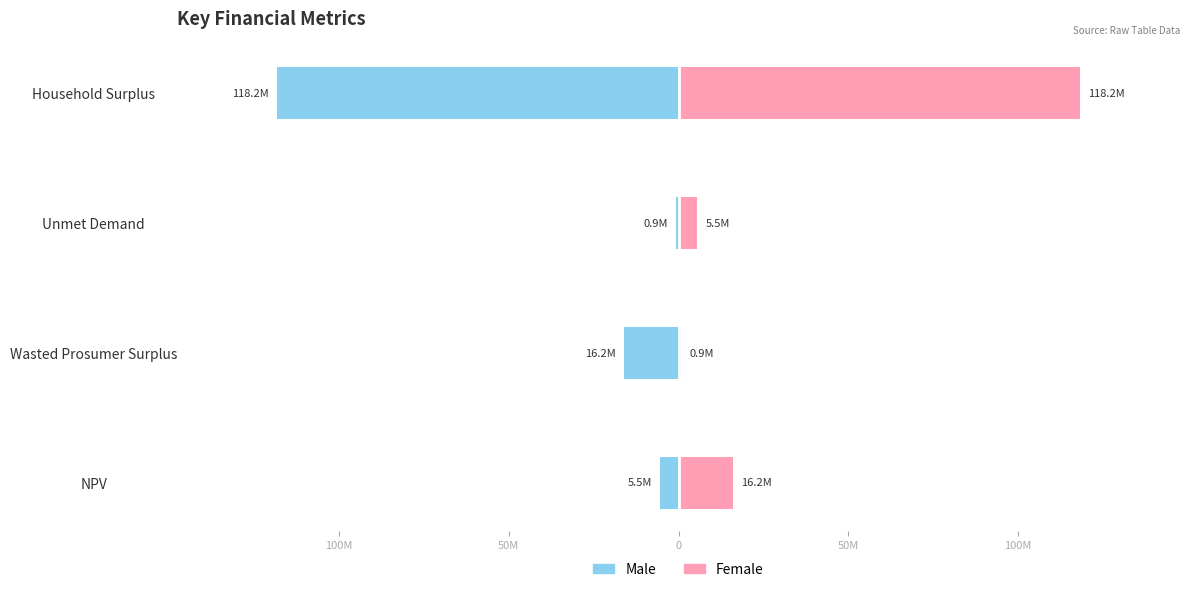

List the series in order of their peak value, lowest first.

Male, Female